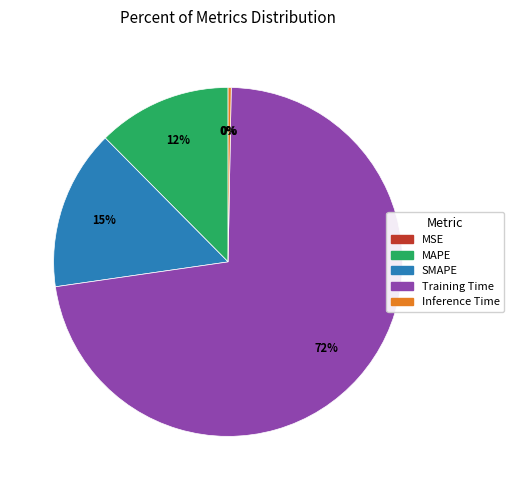

Which slice is the largest?

Training Time